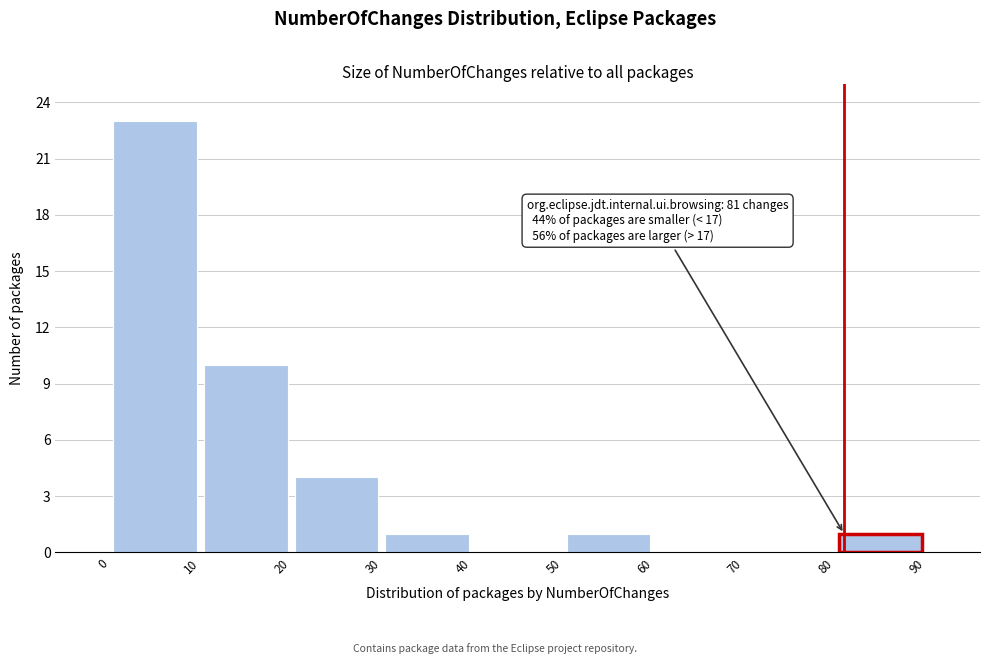

Which range on the x-axis has the tallest bar?

0 to 10